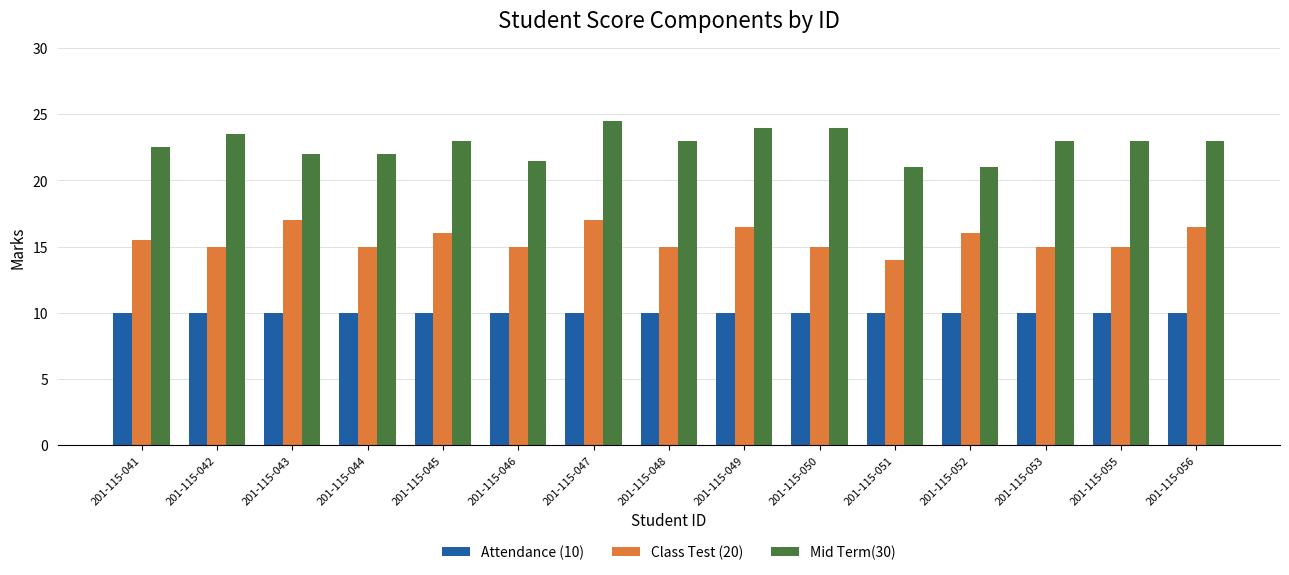

Which category has the highest value in the Mid Term(30) series?

201-115-047